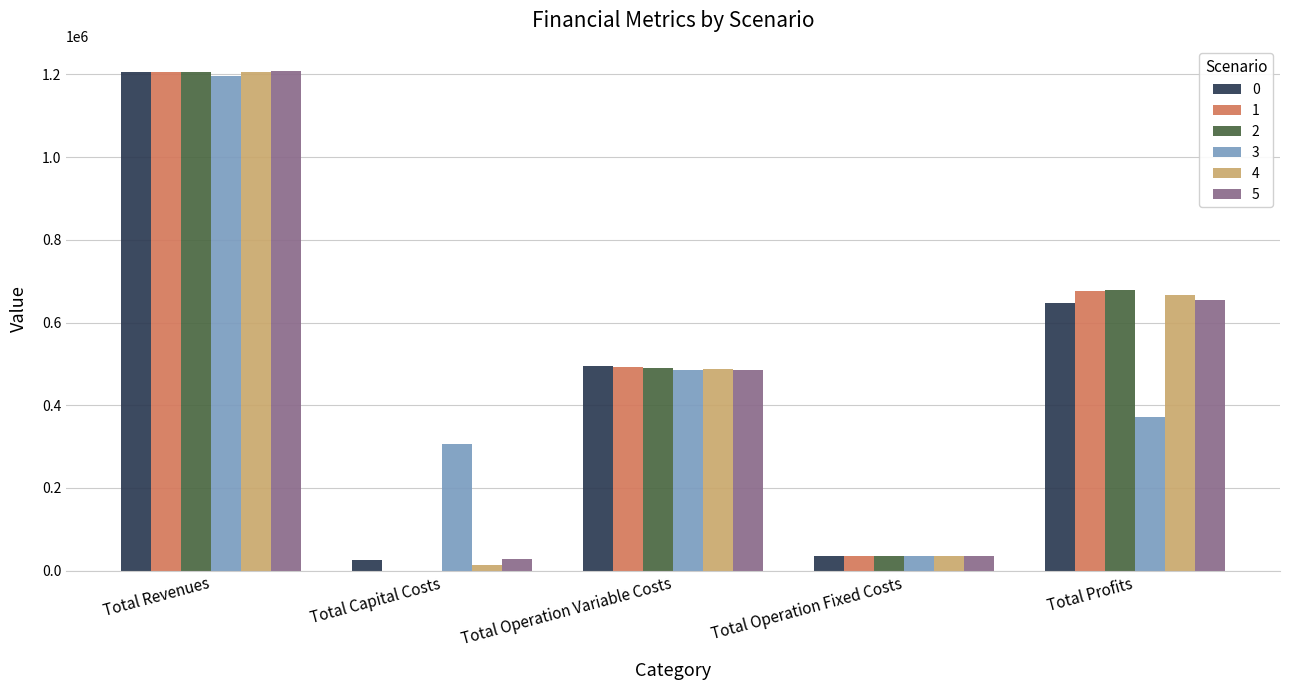

The 1 series shows -661626.8 at Total Capital Costs. True or false?

False